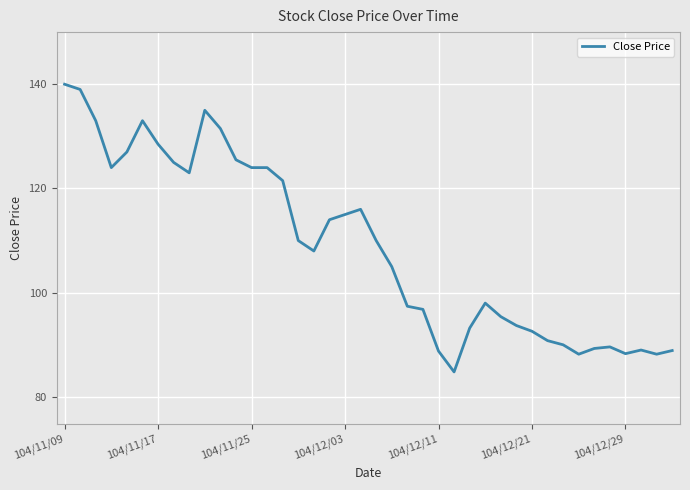

What is the maximum value shown in the chart?

140.0